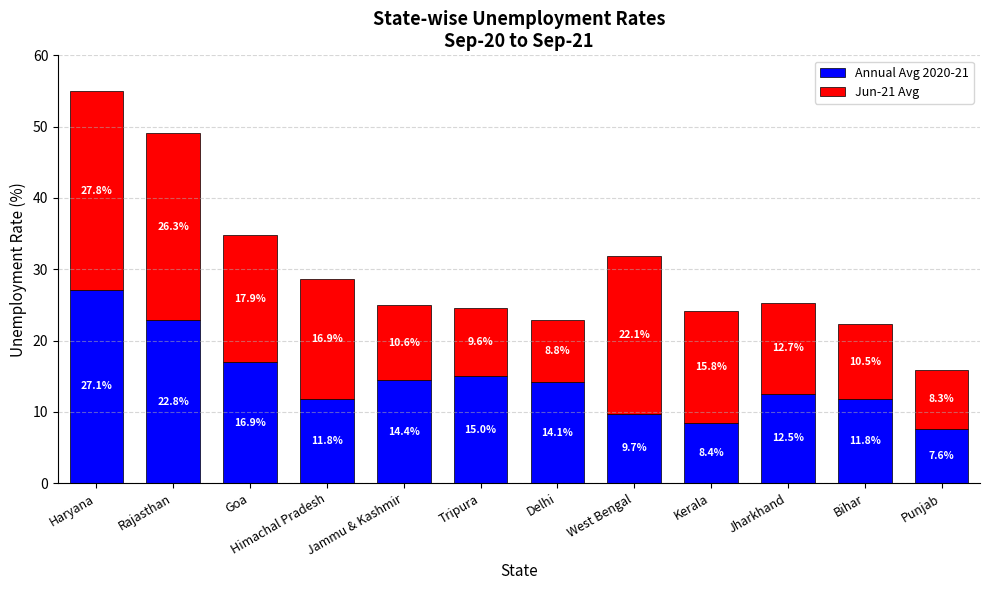

What are all the series names shown in the legend?

Annual Avg 2020-21, Jun-21 Avg